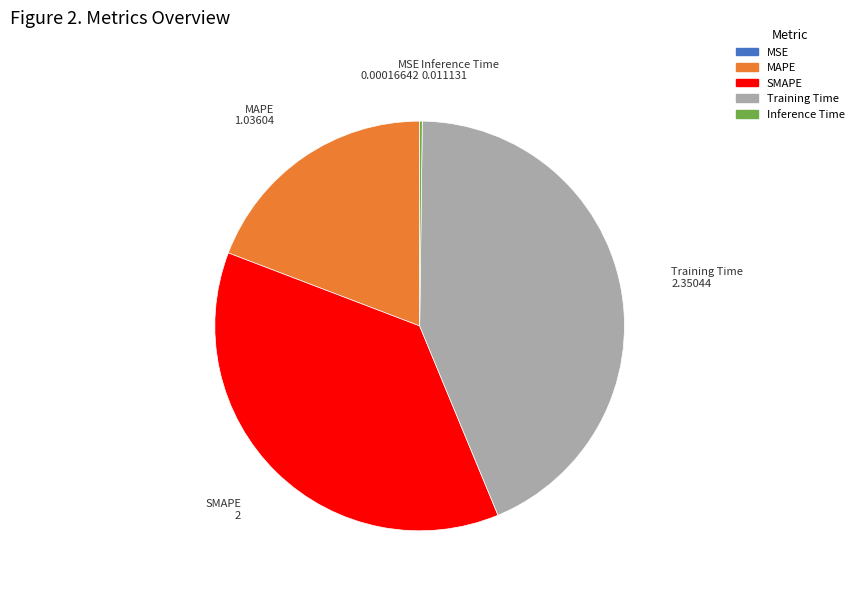

Is there any slice that represents more than half of the pie?

No